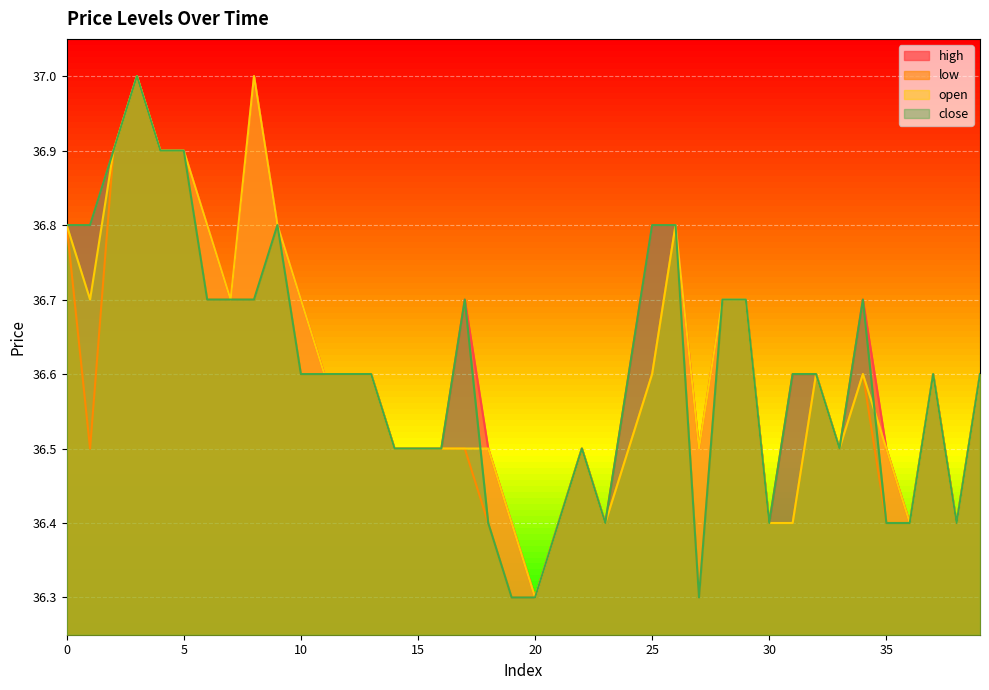

What is the value of the close point at the 20th from the left?

36.3